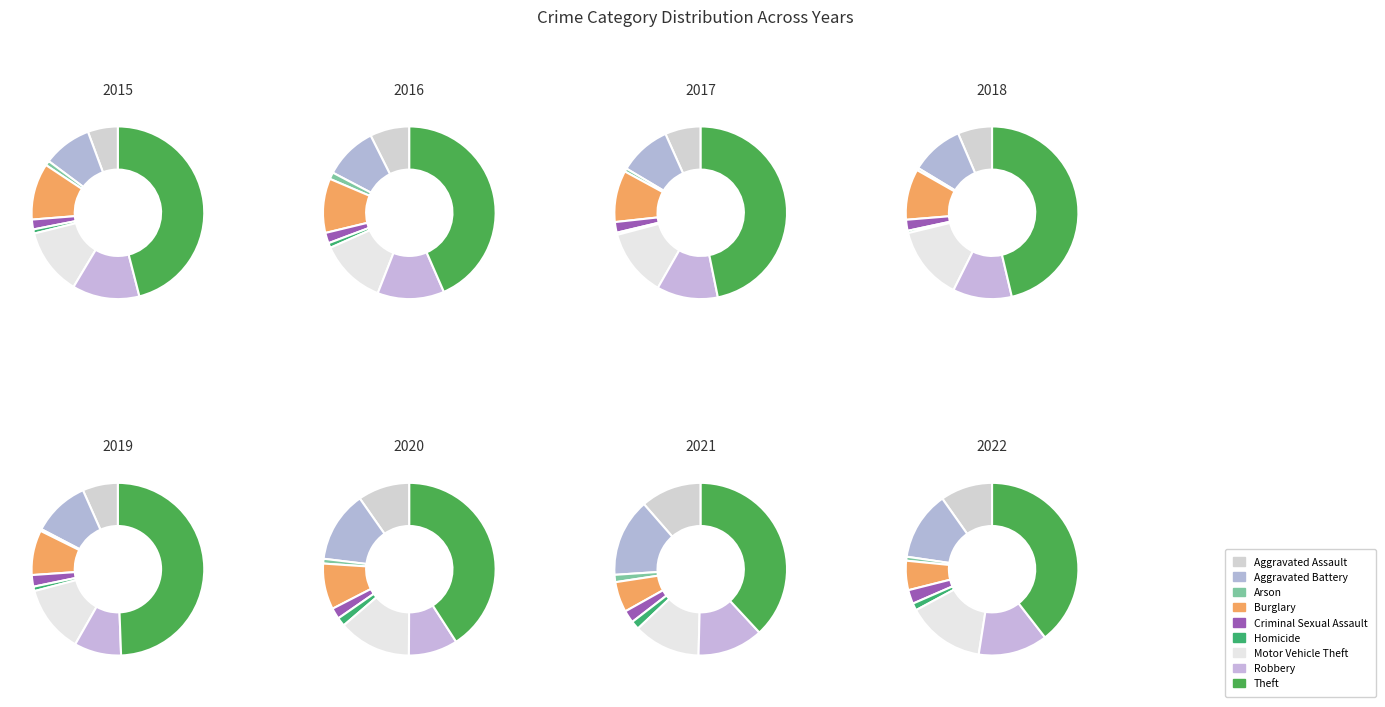

What is the change in value from Arson to Theft?

+759